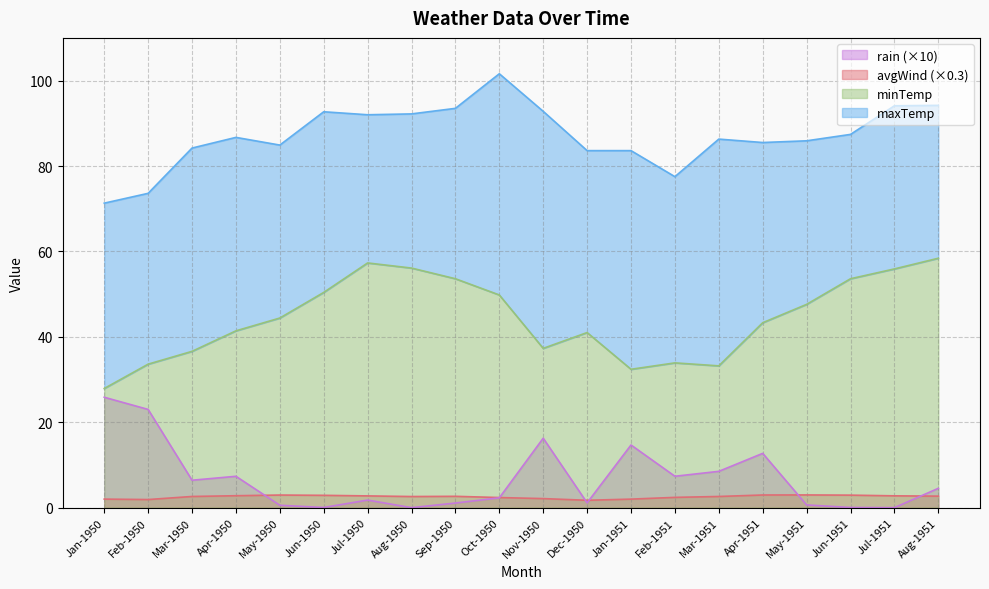

The minTemp series shows 30.4 at May-1950. True or false?

False